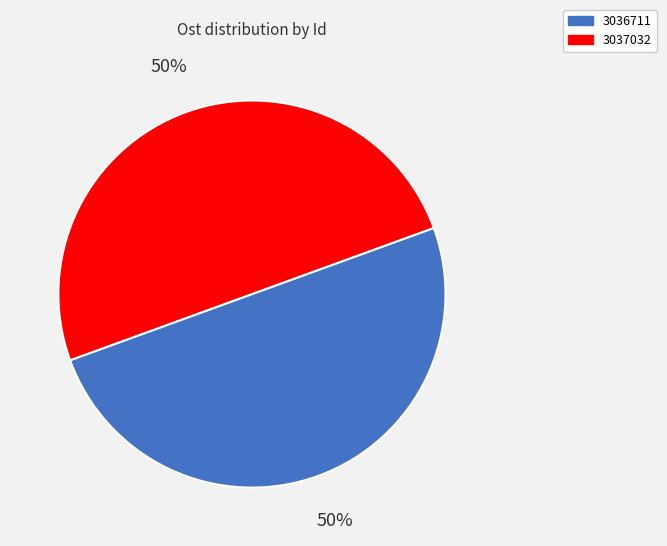

To the nearest percent, what is the average slice percentage?

50%